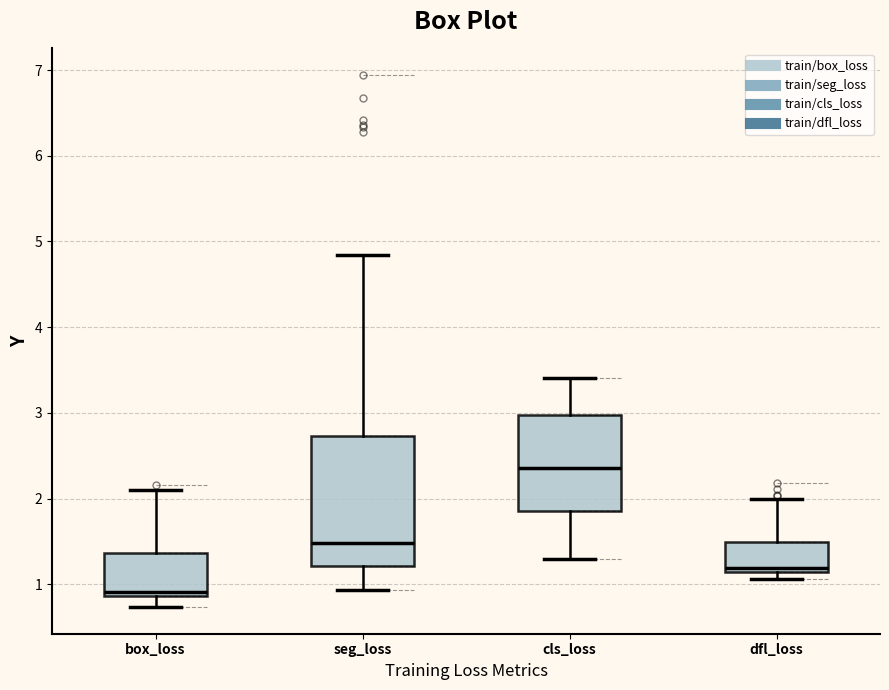

Where does the median line of the box for dfl_loss sit on the y-axis? The values are not printed on the chart, so give them approximately, as read against the axis.

1.2